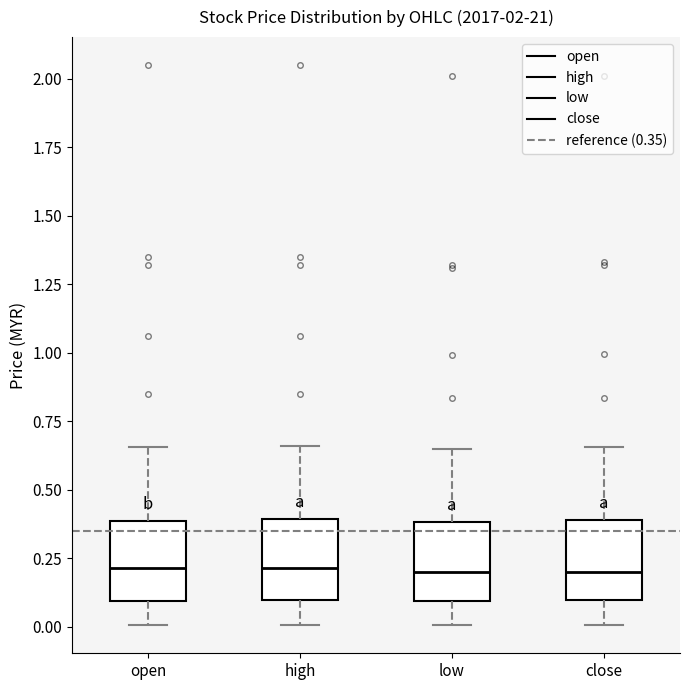

Where does the lower whisker of the box for open end on the y-axis? The values are not printed on the chart, so give them approximately, as read against the axis.

0.00